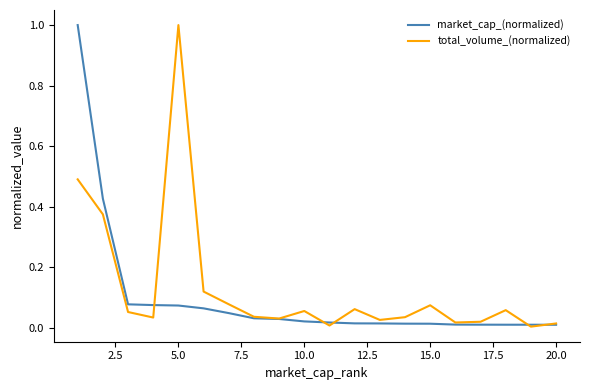

What is the maximum value shown in the chart?

1.0